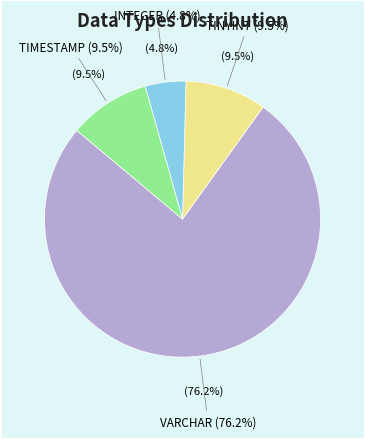

Count the number of slices in the pie.

4